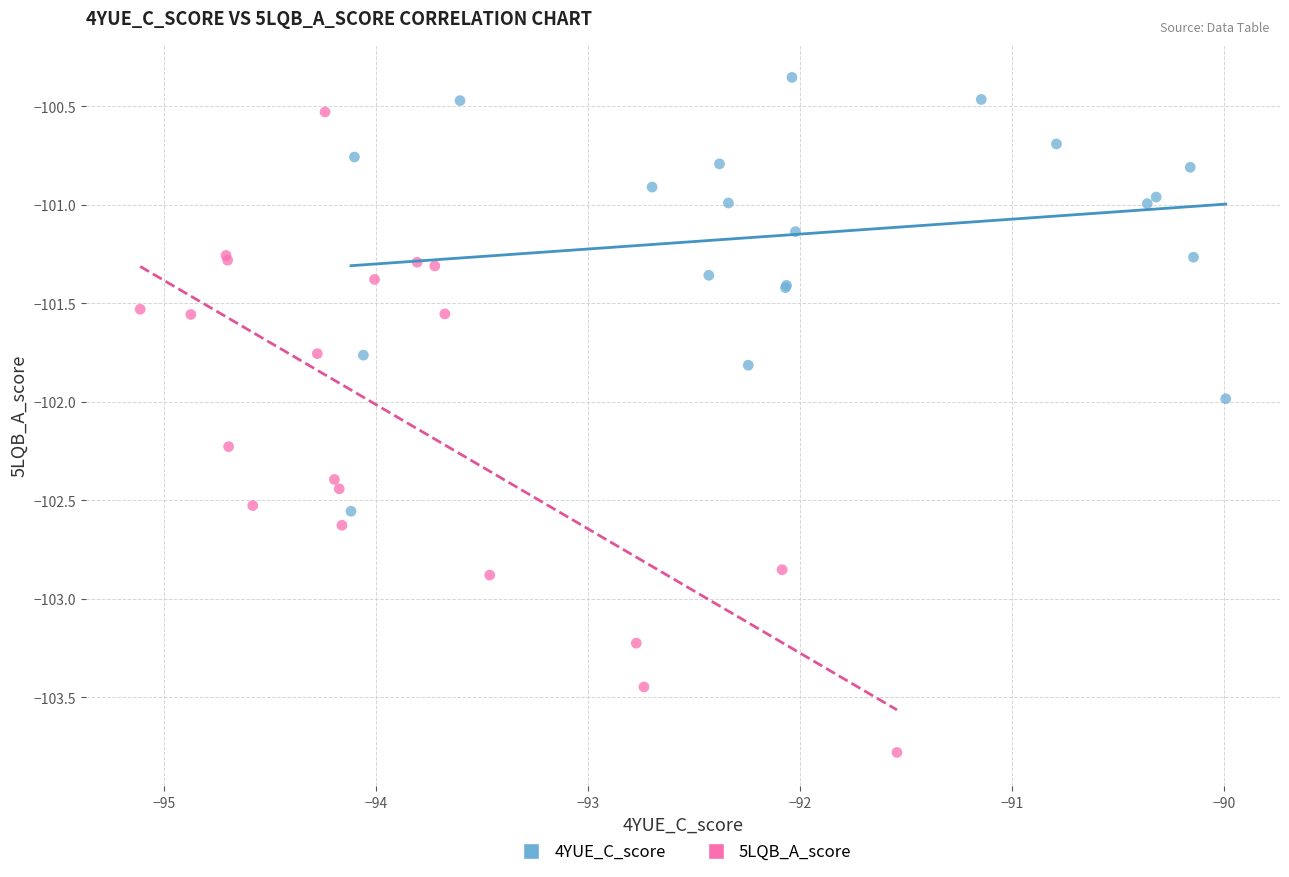

Which series contains the lowest Y value?

5LQB_A_score